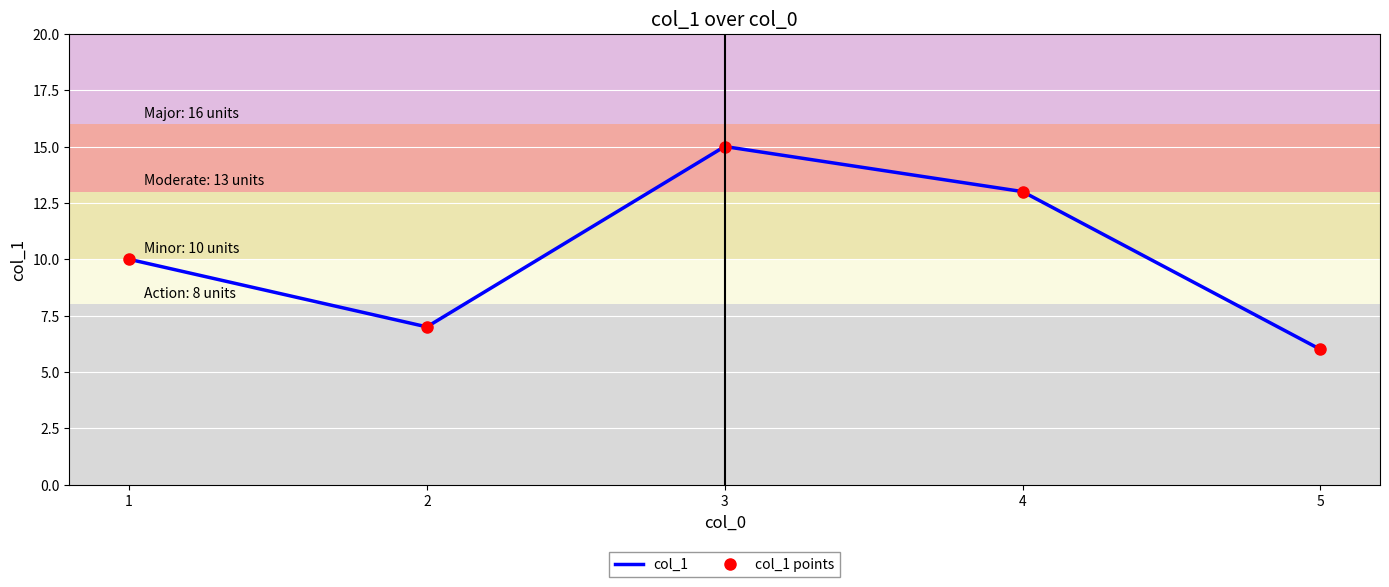

What is the difference between the second highest and minimum values in the col_1 series?

7